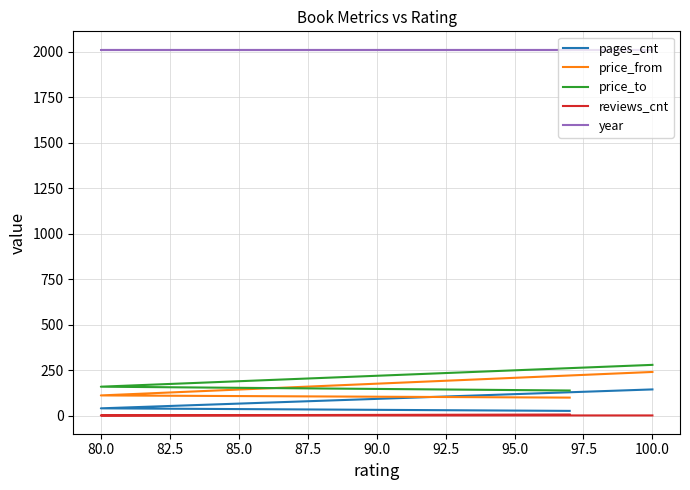

Is the value of pages_cnt at 77.5 greater than the value of year at 82.5?

No